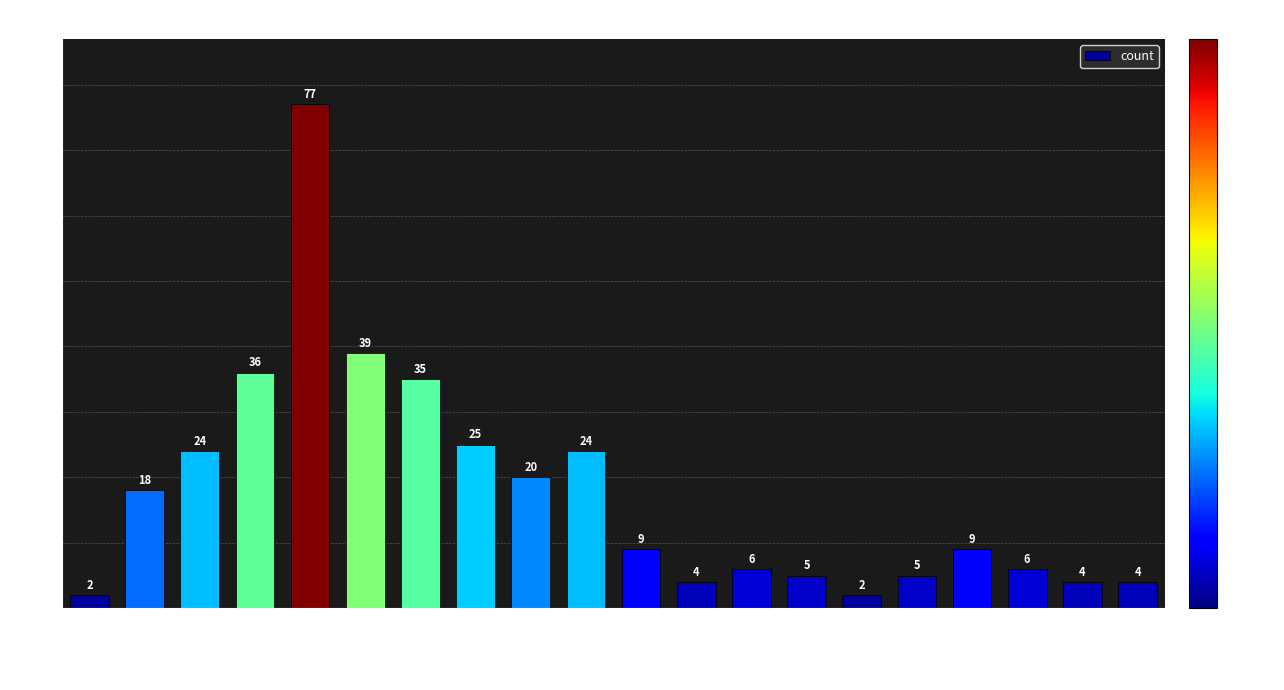

The value at 19000 is 4. True or false?

True